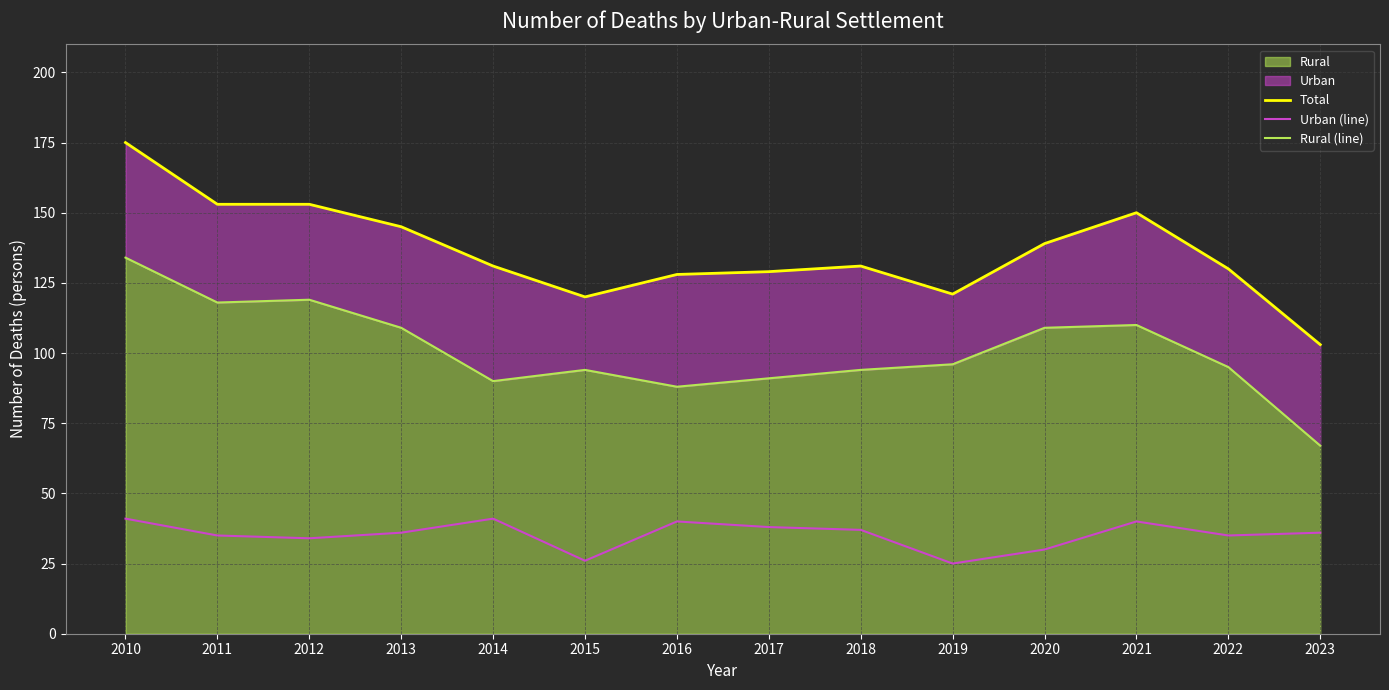

The value of Rural (line) at 2016 is 88. True or false?

True